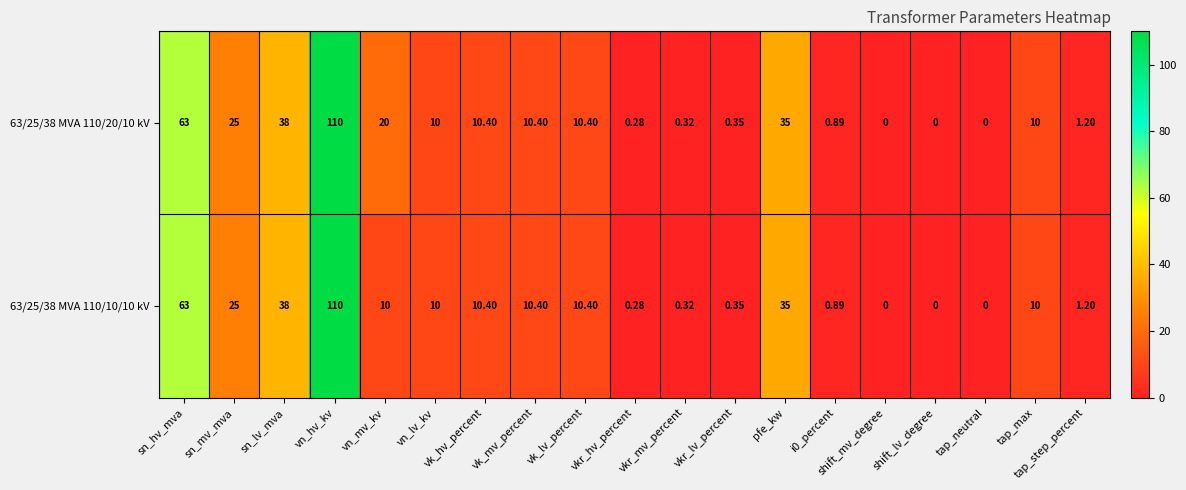

Is the value of 63/25/38 MVA 110/20/10 kV at sn_mv_mva greater than the value of 63/25/38 MVA 110/10/10 kV at shift_lv_degree?

Yes